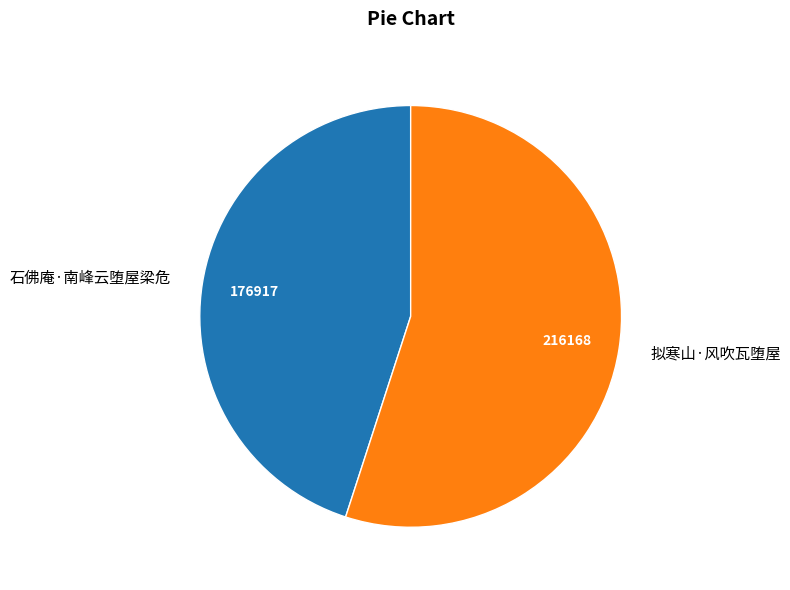

Do 石佛庵·南峰云堕屋梁危 and 拟寒山·风吹瓦堕屋 together represent more than half of the pie?

Yes